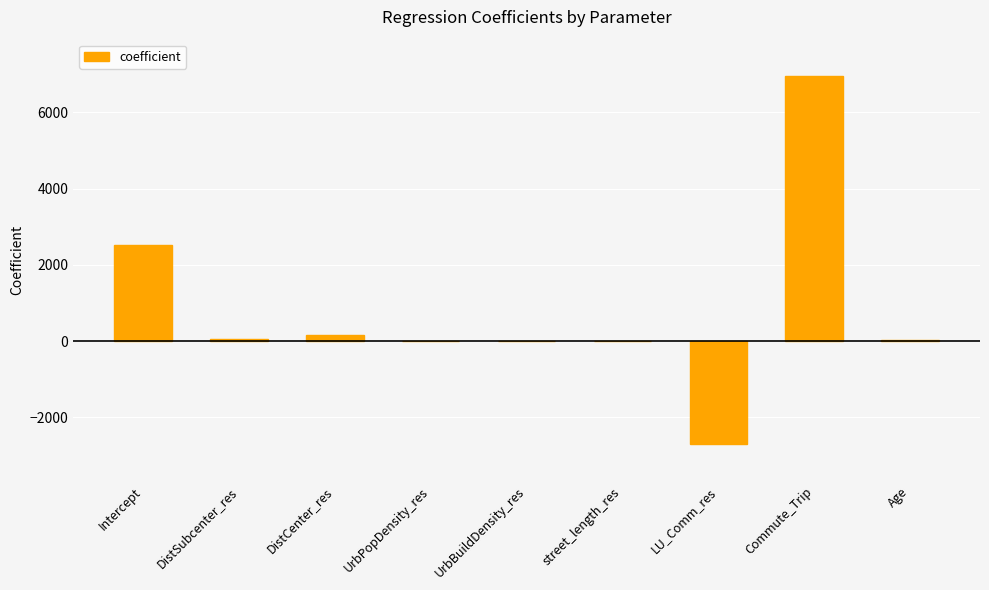

Is it true that the value at Commute_Trip is 3581.7?

False